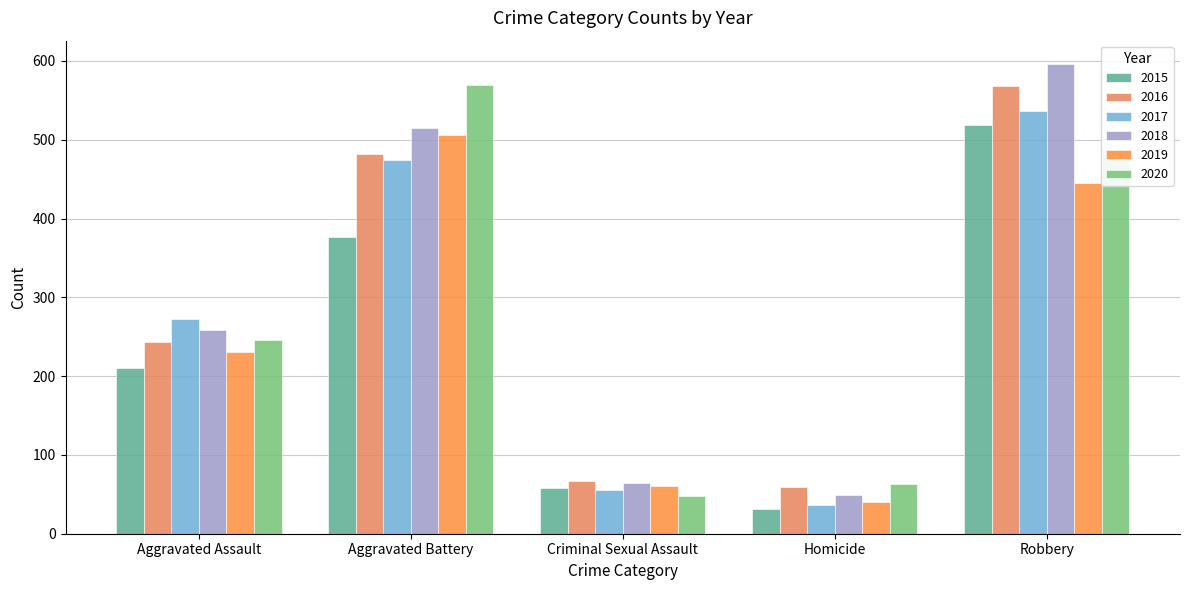

At which label does 2019 first exceed 231?

Aggravated Battery